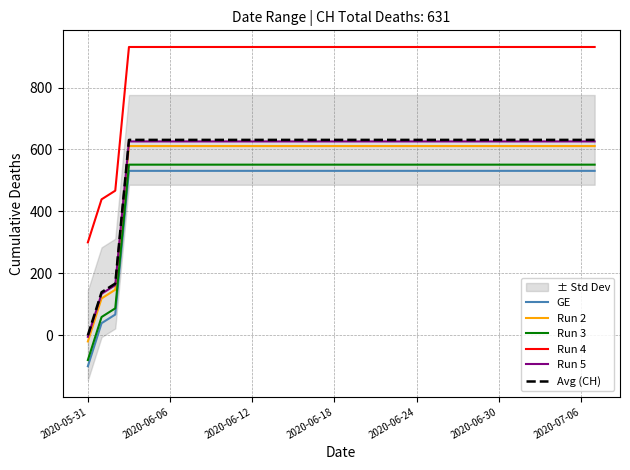

What are all the series names shown in the legend?

GE, Run 2, Run 3, Run 4, Run 5, Avg (CH)